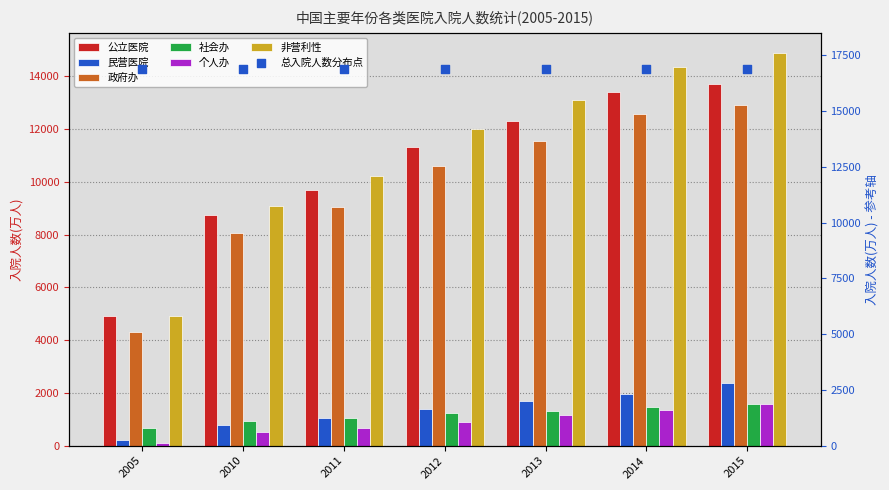

At which category is the sum across all series the highest?

2015